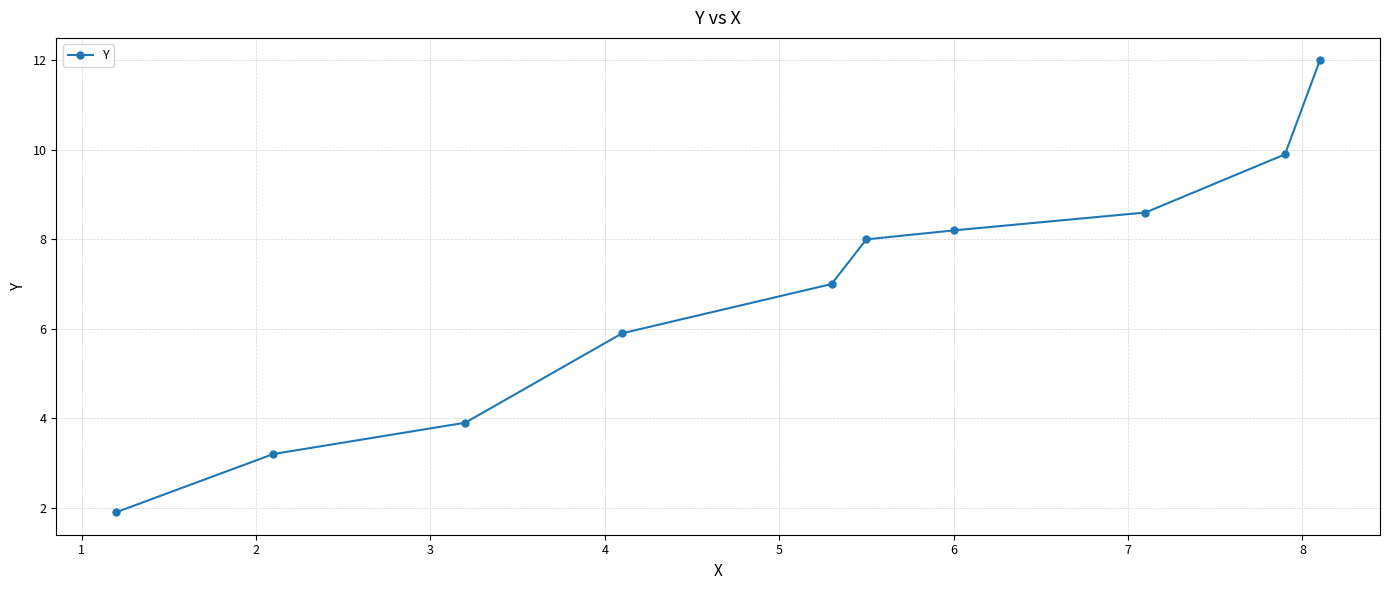

What is the value of the 9th point from the left?

9.9